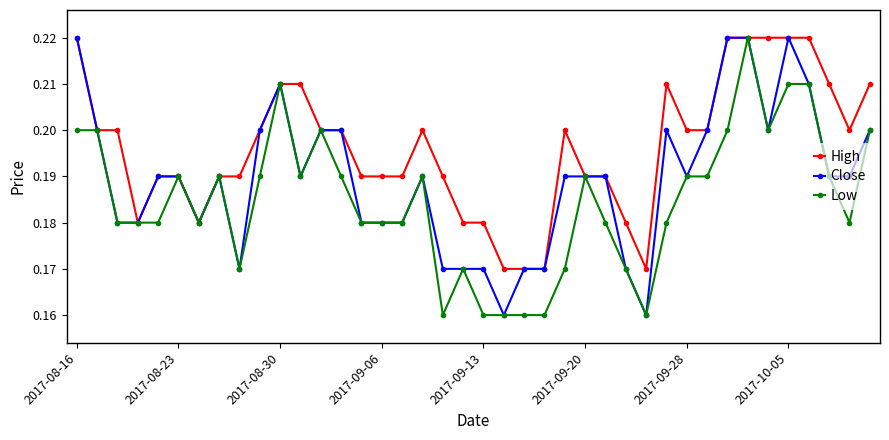

Which series has the largest total across all categories?

High